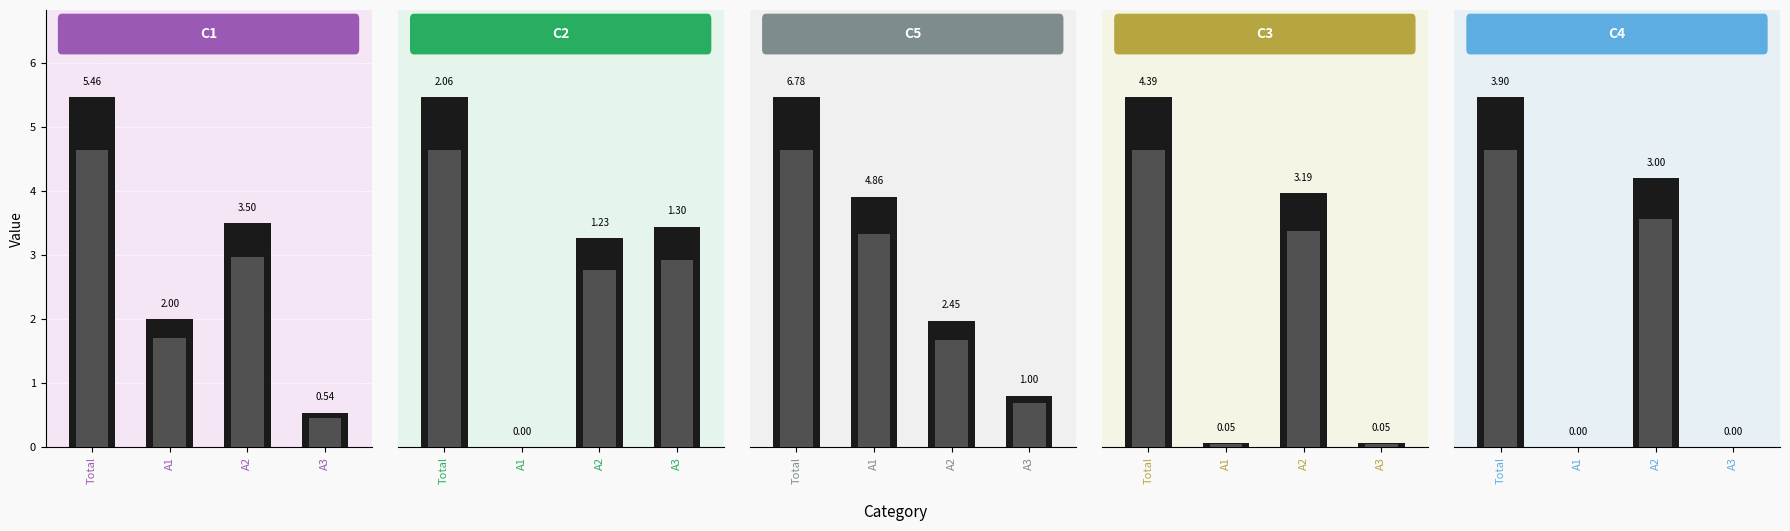

Which series has the largest range (max minus min)?

C5